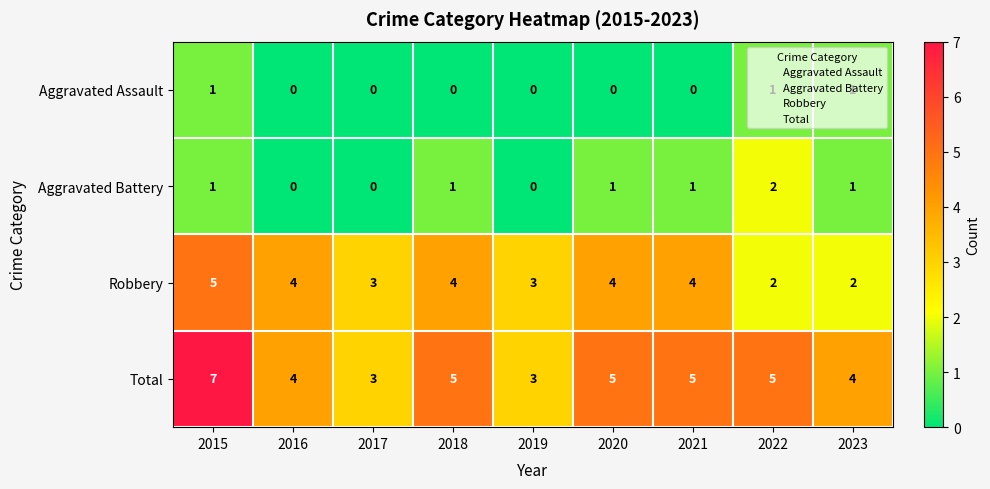

What is the sum of all Aggravated Assault values?

3